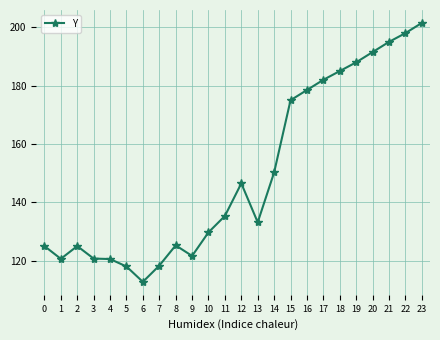

True or false: the data has more than 0 interior local peaks.

True